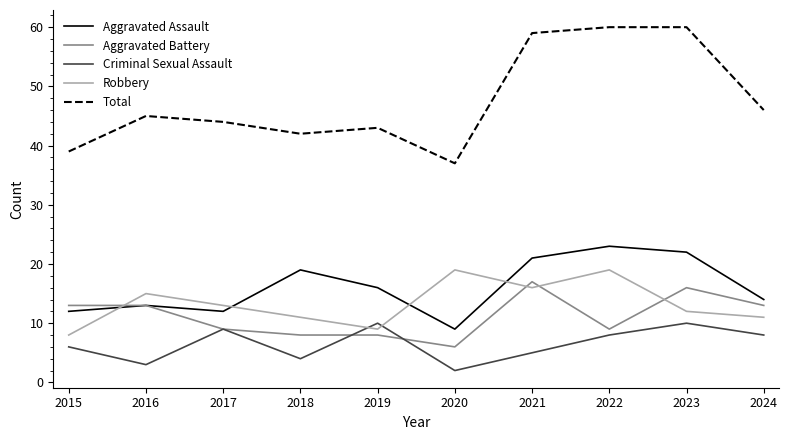

The value of Robbery at 2019 is 9. True or false?

True